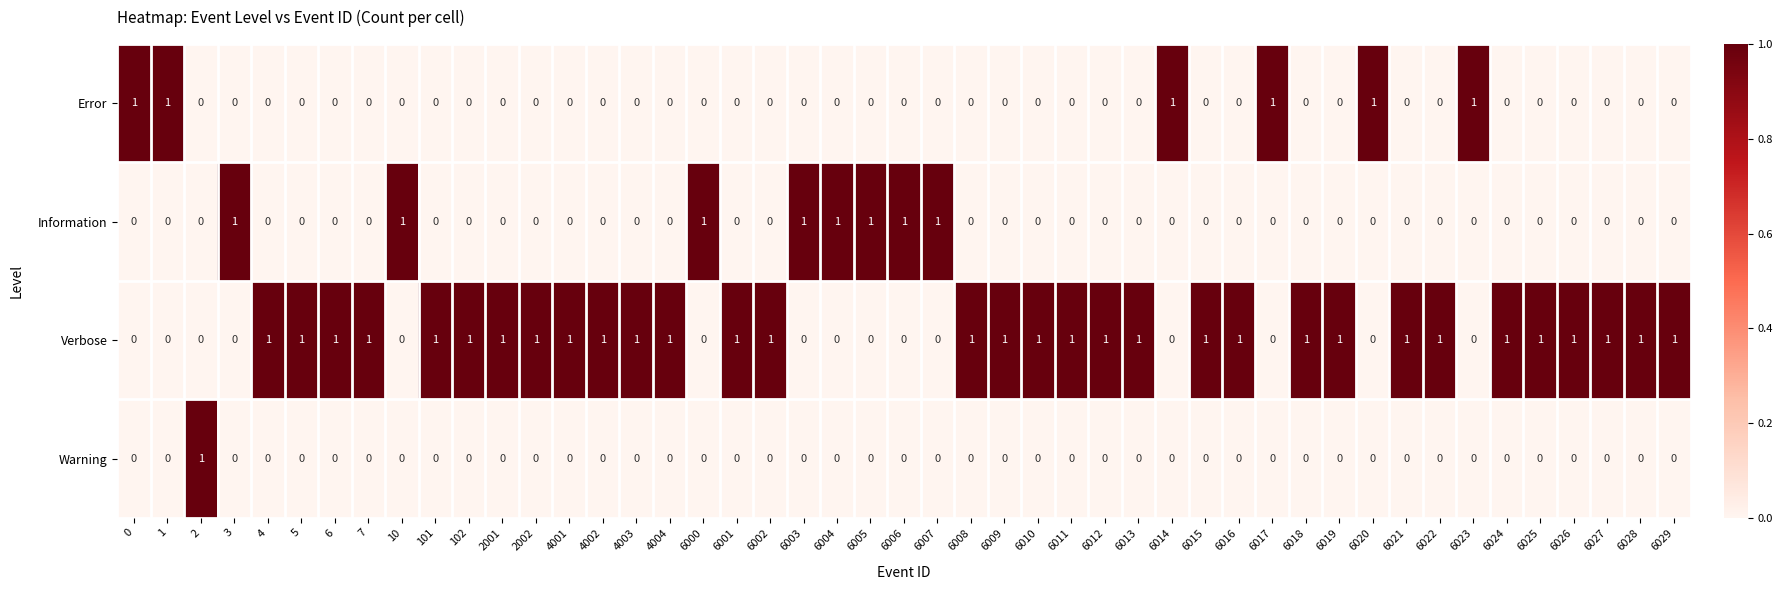

What is the sum of all Information values?

8